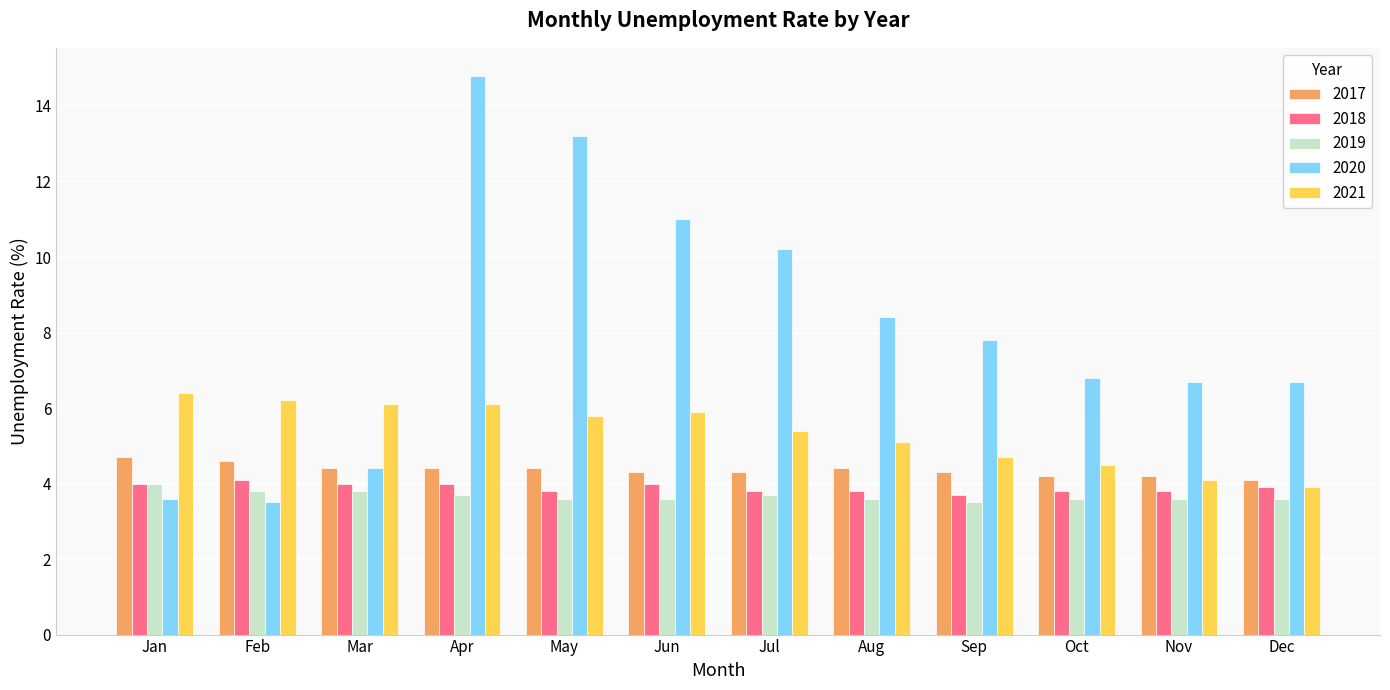

Is it true that 2021 equals 6.2 at Feb?

True